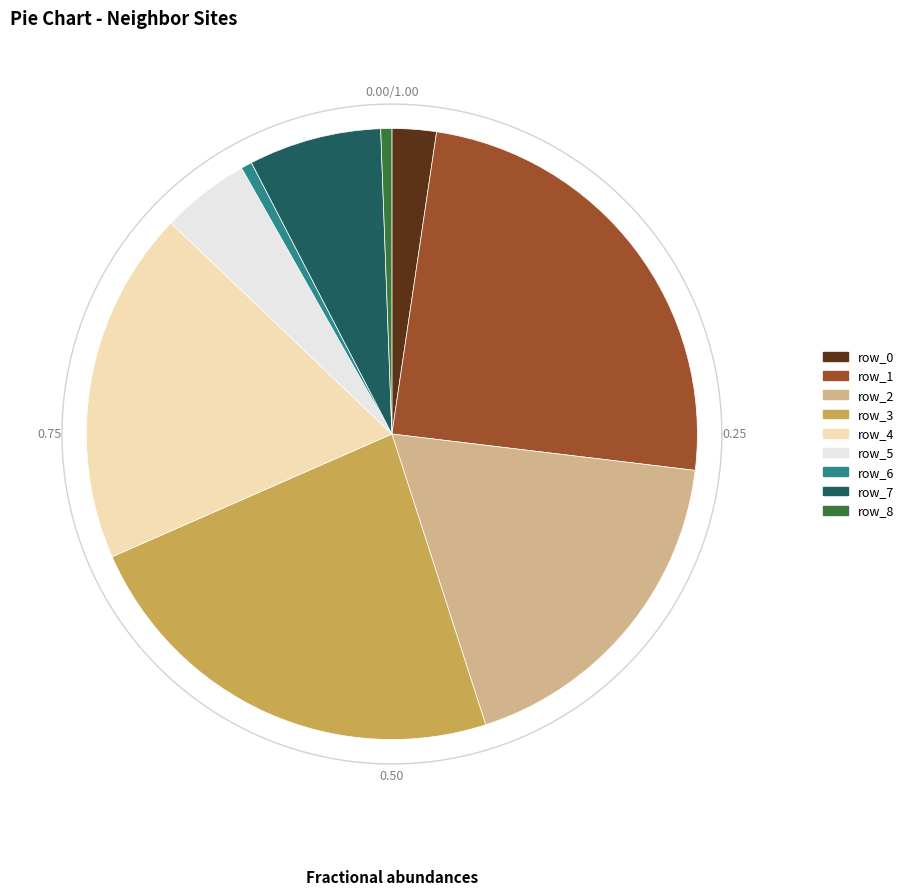

Combined, what portion of the pie is row_6 and row_8?

1.2%